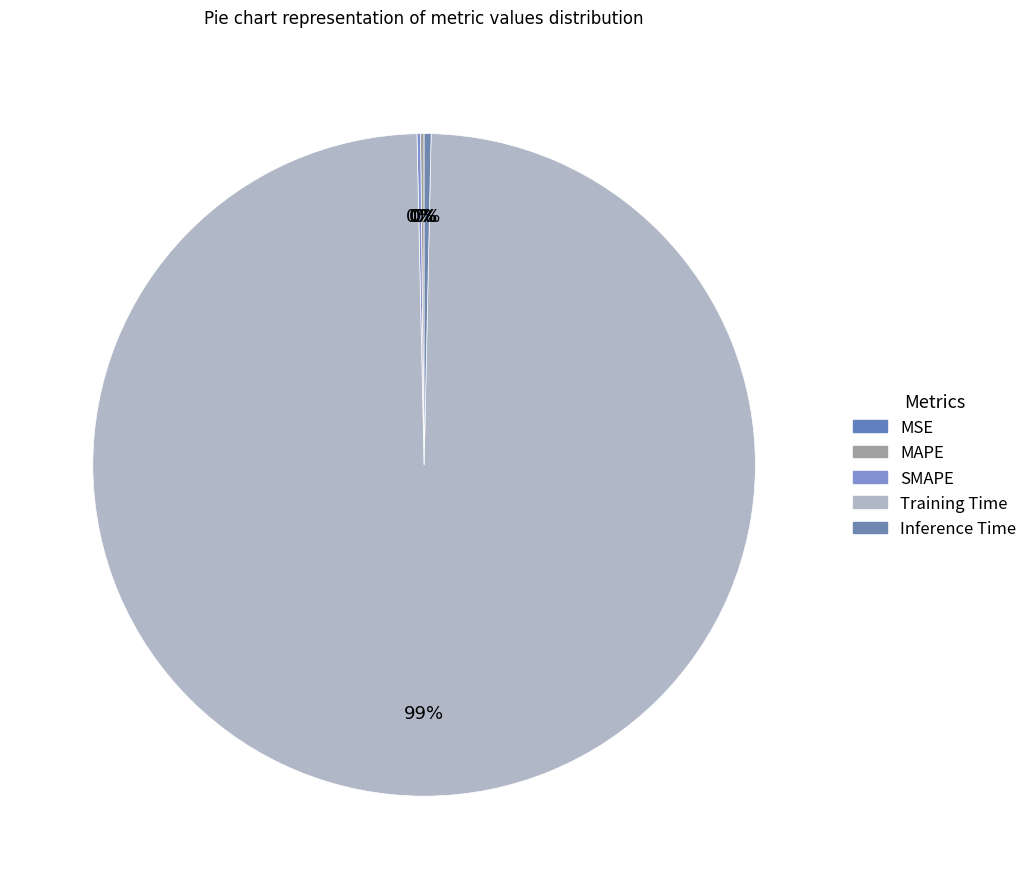

Is there a majority slice in this chart?

Yes